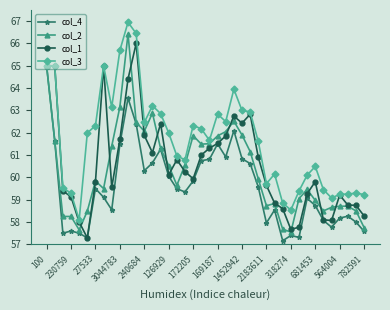

What is the minimum value shown in the chart?

57.2